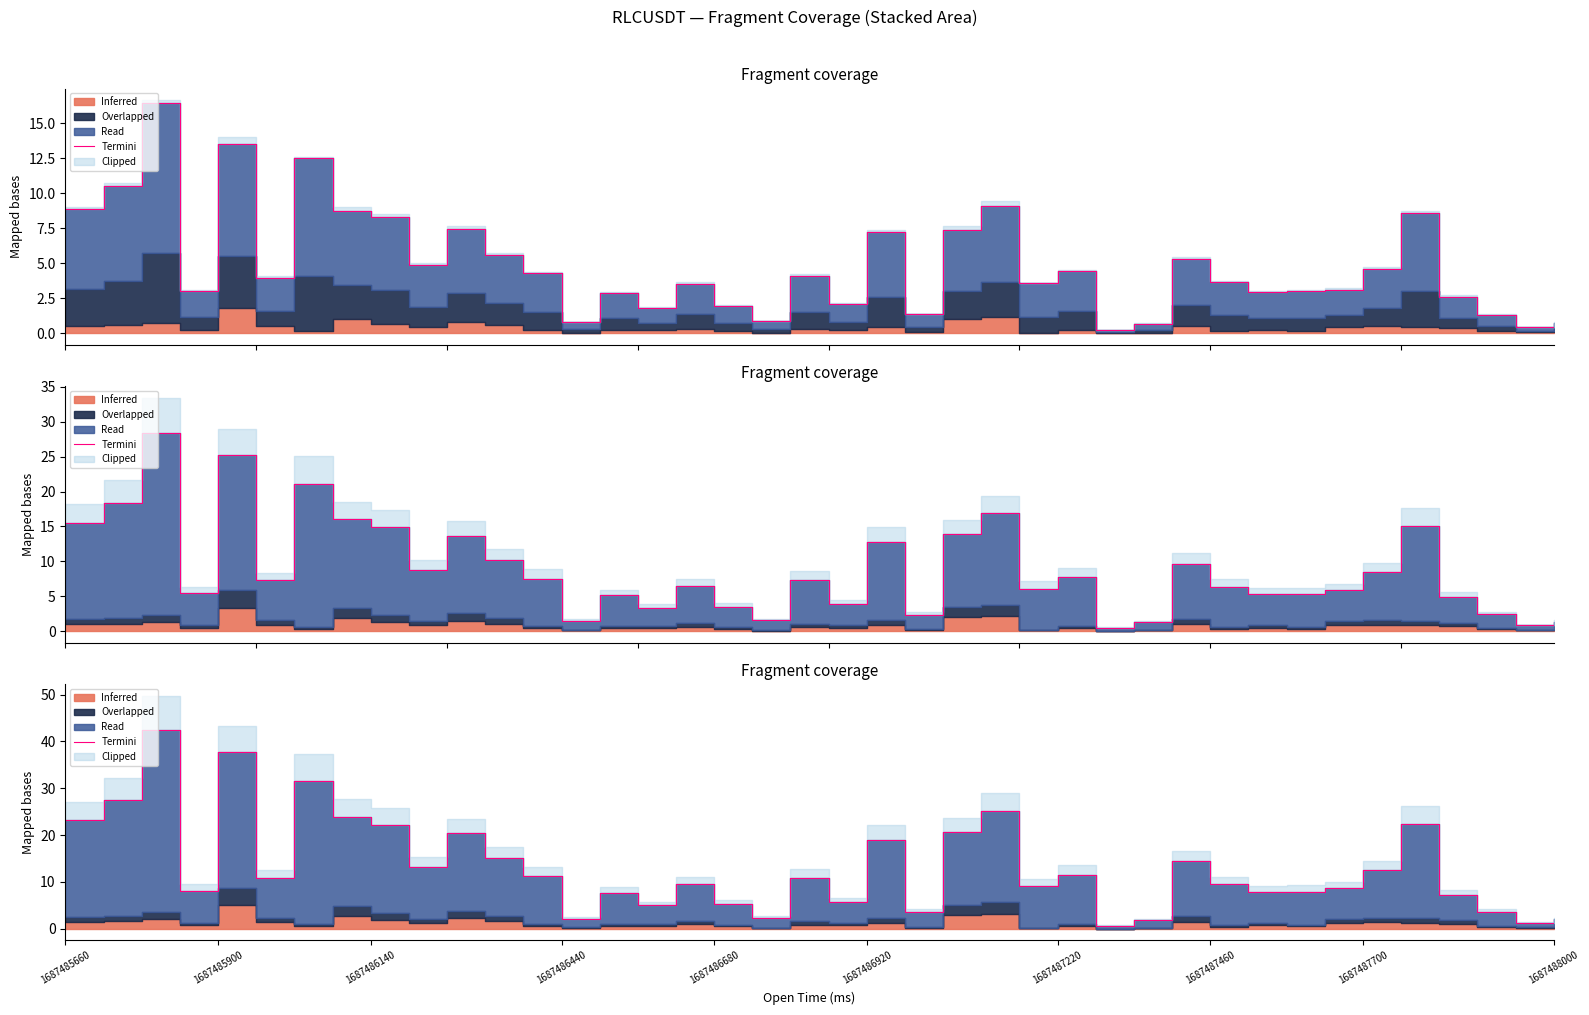

What is the label of the 3rd point from the left?

1687486140